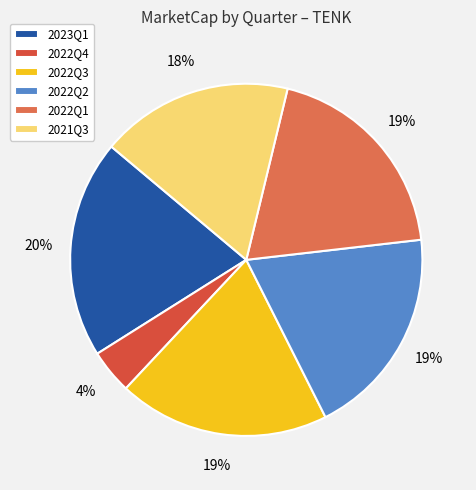

Is the sum of 2021Q3 and 2022Q3 greater than half?

No